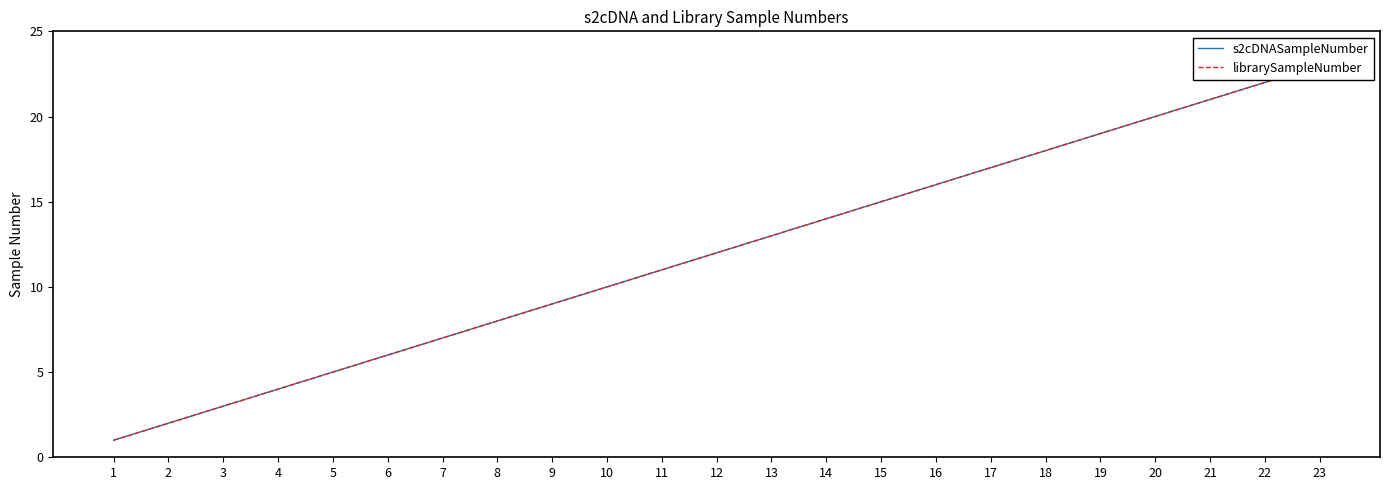

Which label corresponds to the smallest value in the chart?

1